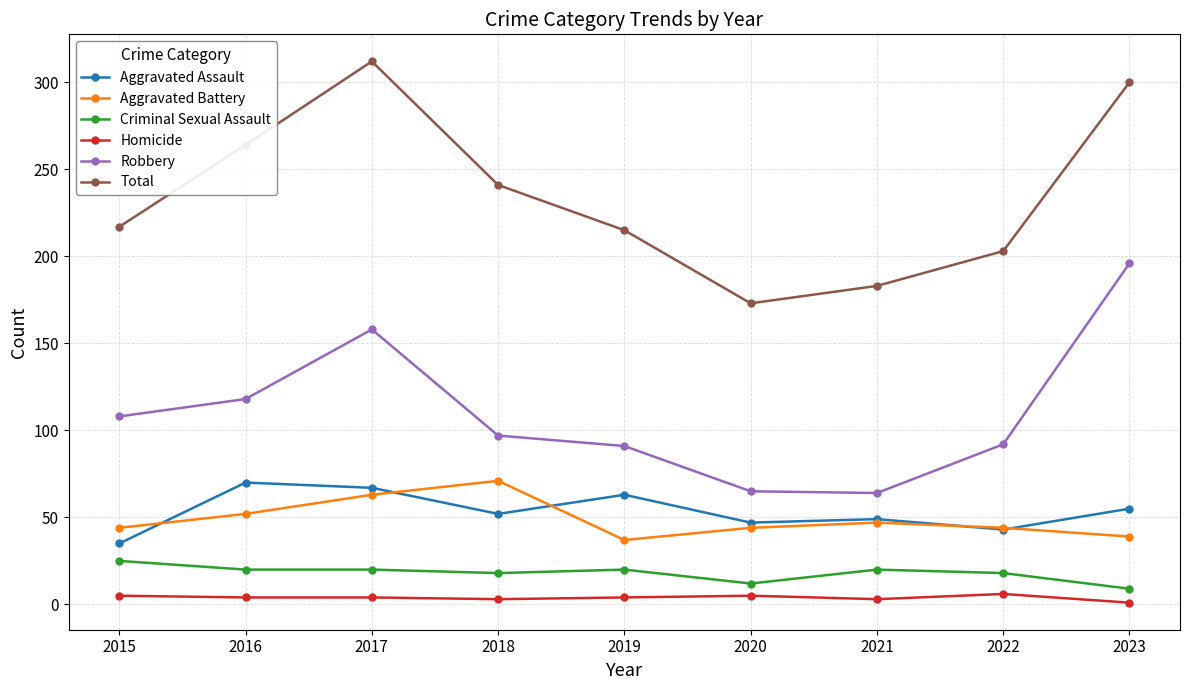

How many data points in Aggravated Assault are less than 52?

4